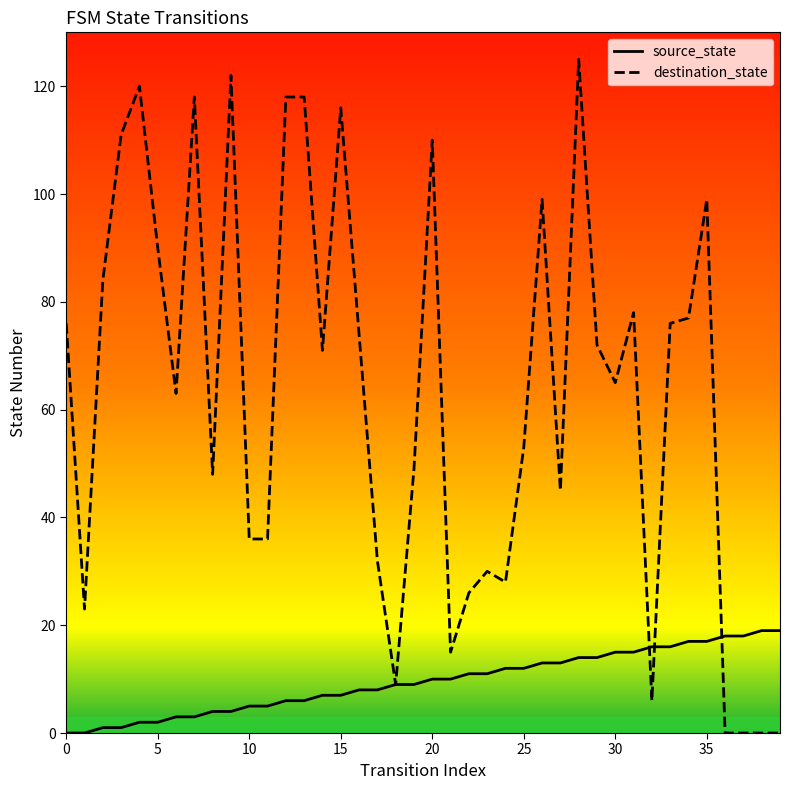

Does the chart have visible grid lines?

No